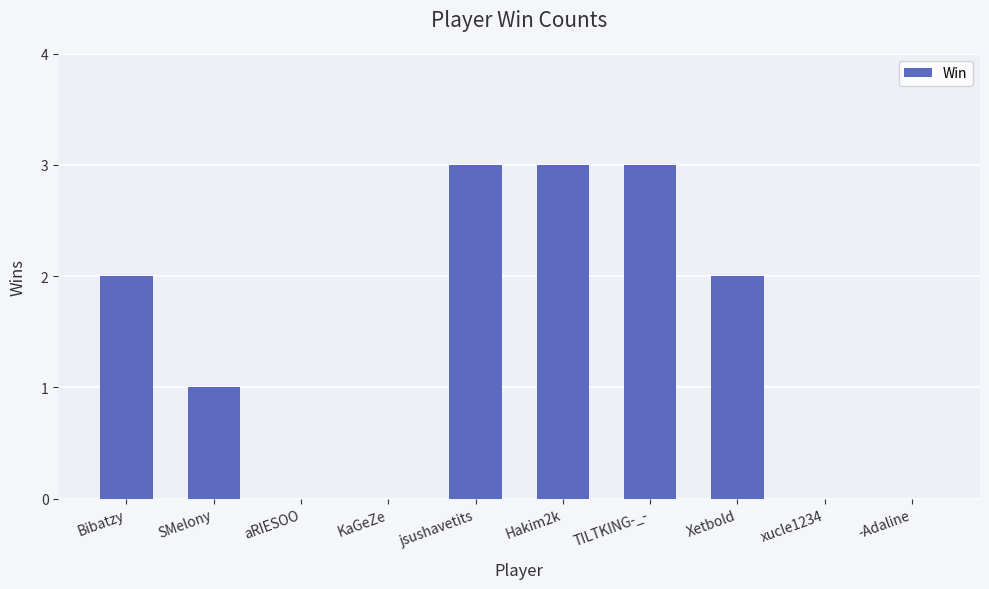

Where is the data nearest to the value 1?

SMelony